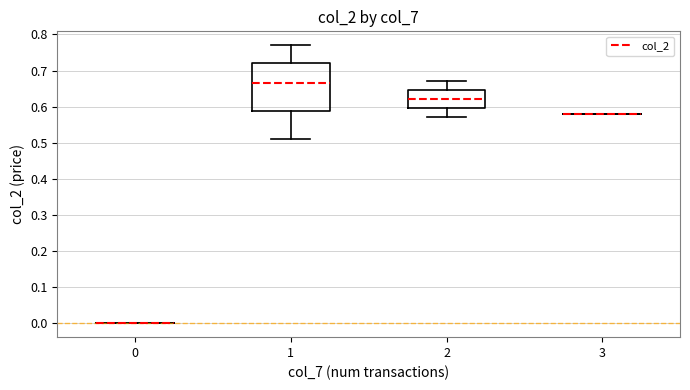

Reading left to right, read every box against the y-axis: the position of its median line, the range the box covers, and the ends of its whiskers. The values are not printed on the chart, so give them approximately, as read against the axis.

0: box collapsed to a line at 0.00, whiskers 0.00 to 0.00
1: median 0.67, box 0.59 to 0.72, whiskers 0.51 to 0.77
2: median 0.62, box 0.60 to 0.65, whiskers 0.57 to 0.67
3: box collapsed to a line at 0.58, whiskers 0.58 to 0.58